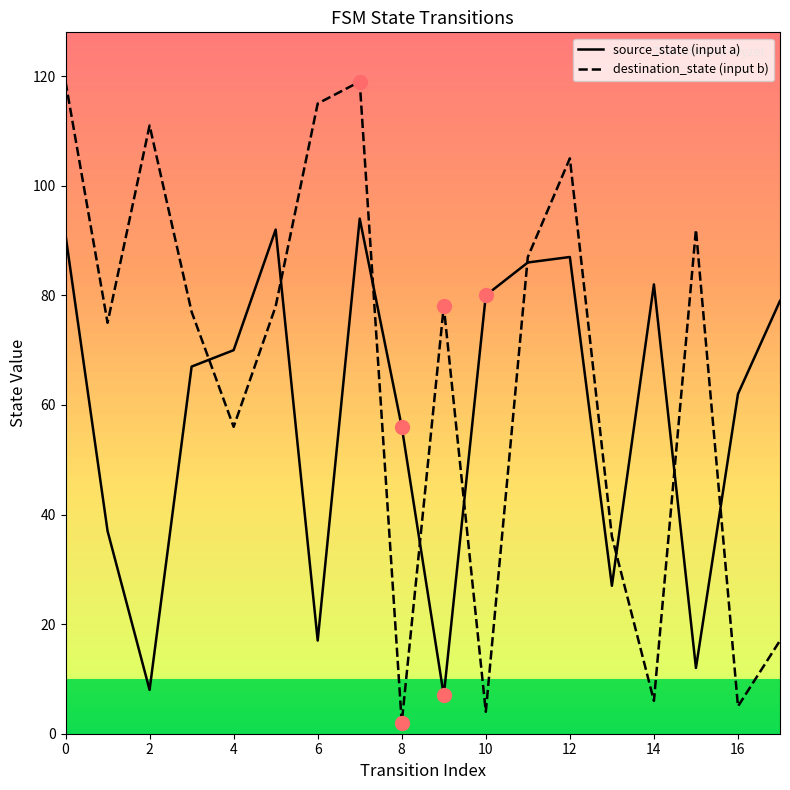

Which series has the largest range (max minus min)?

destination_state (input b)